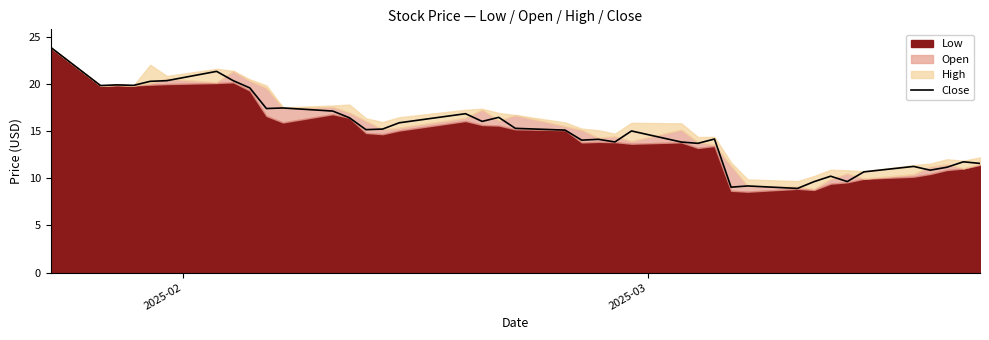

What is the greatest value displayed?

23.9